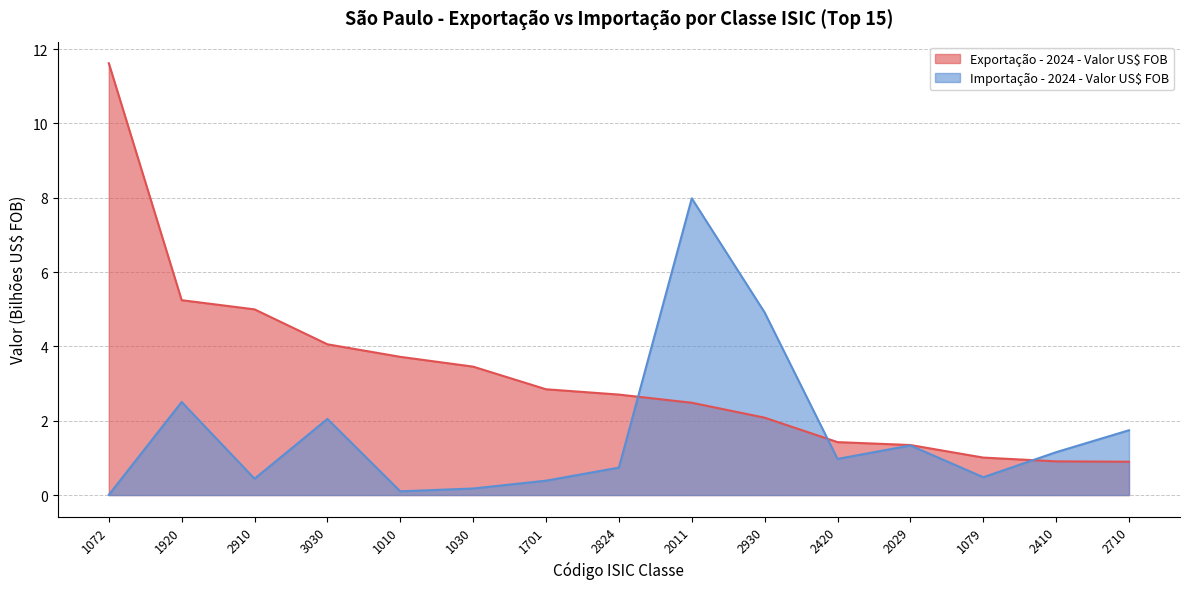

What is the difference between the highest and lowest values at 1030?

3.3